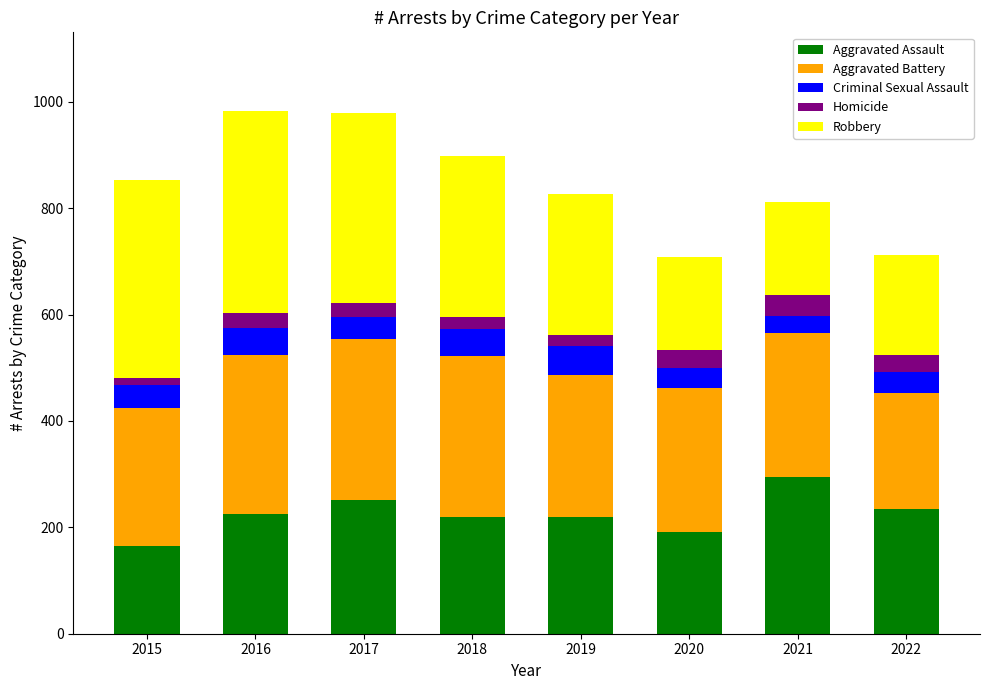

At which label does Aggravated Assault reach its minimum?

2015